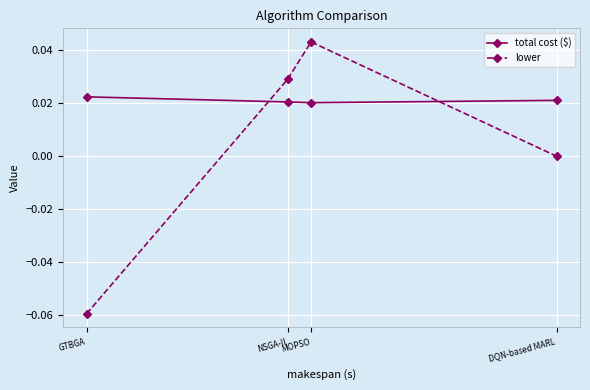

List the labels in order of total cost ($) value, largest first.

GTBGA, DQN-based MARL, NSGA-II, MOPSO